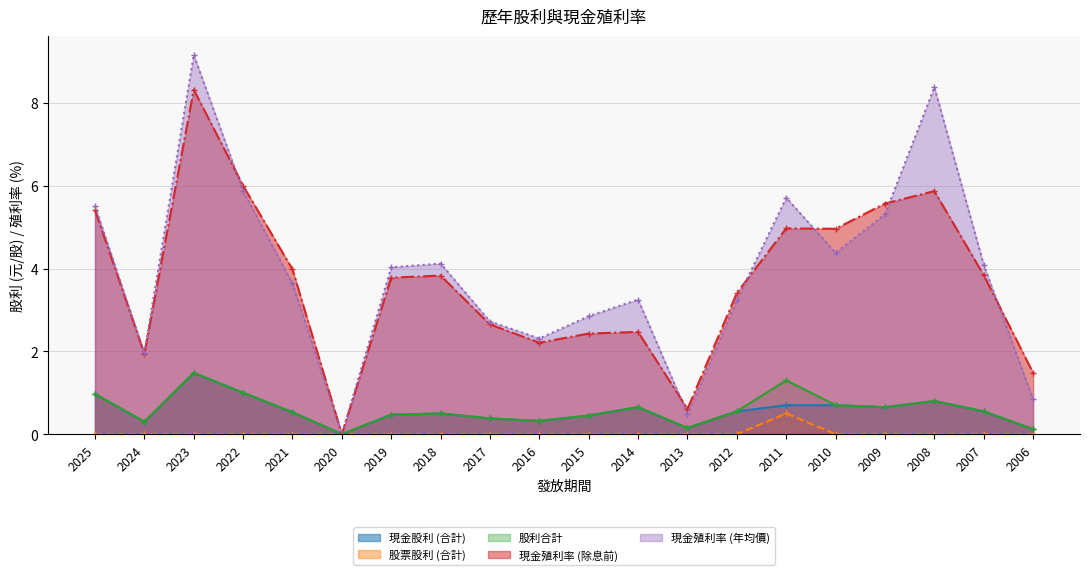

What are all the series names shown in the legend?

現金股利 (合計), 股票股利 (合計), 股利合計, 現金殖利率 (除息前), 現金殖利率 (年均價)